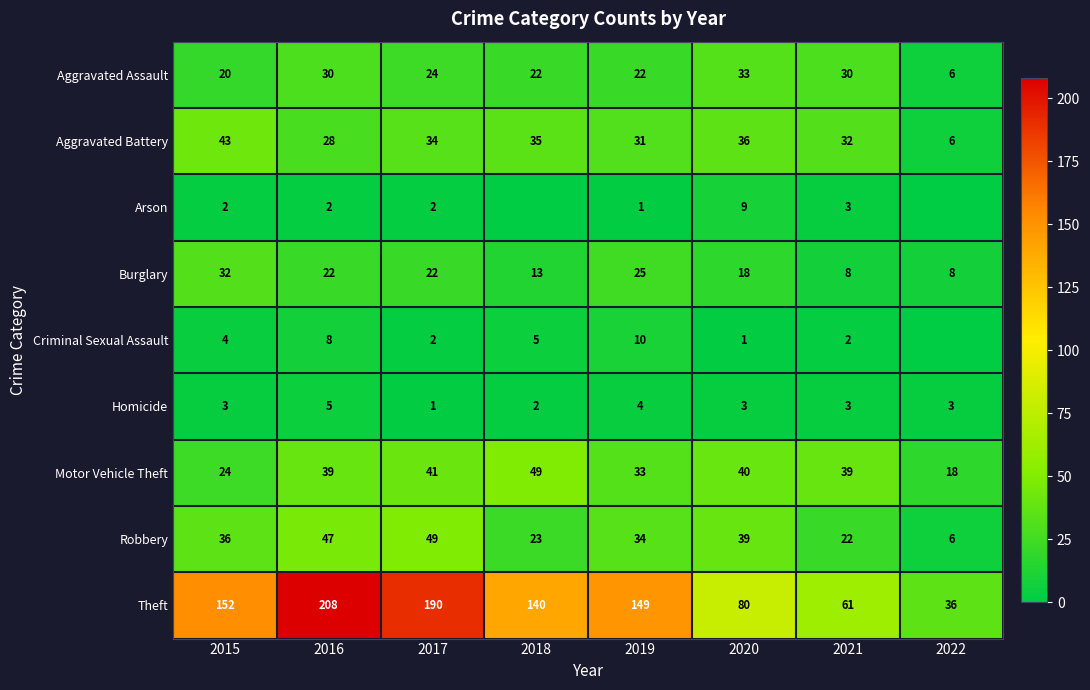

Is the value of Robbery at 2022 greater than the value of Aggravated Battery at 2021?

No